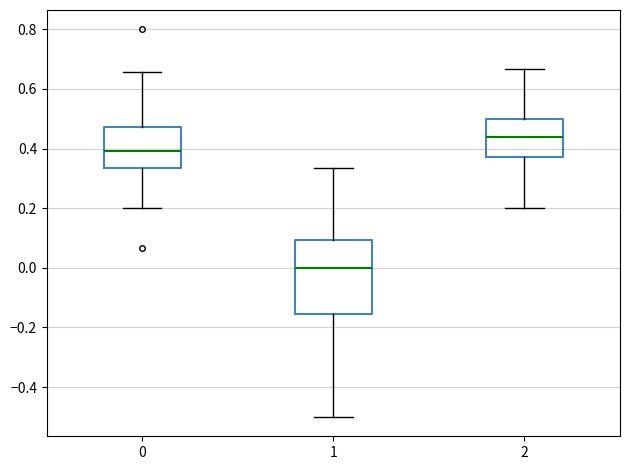

Reading left to right, read every box against the y-axis: the position of its median line, the range the box covers, and the ends of its whiskers. The values are not printed on the chart, so give them approximately, as read against the axis.

0: median 0.40, box 0.34 to 0.48, whiskers 0.20 to 0.66
1: median 0.00, box -0.16 to 0.10, whiskers -0.50 to 0.34
2: median 0.44, box 0.38 to 0.50, whiskers 0.20 to 0.66